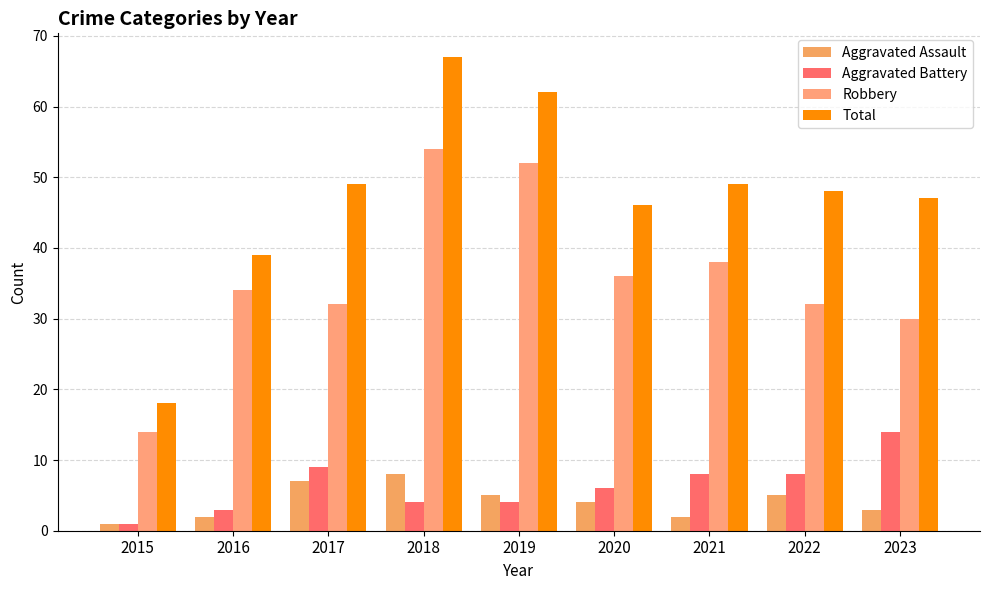

At which label does Aggravated Assault reach its peak?

2018